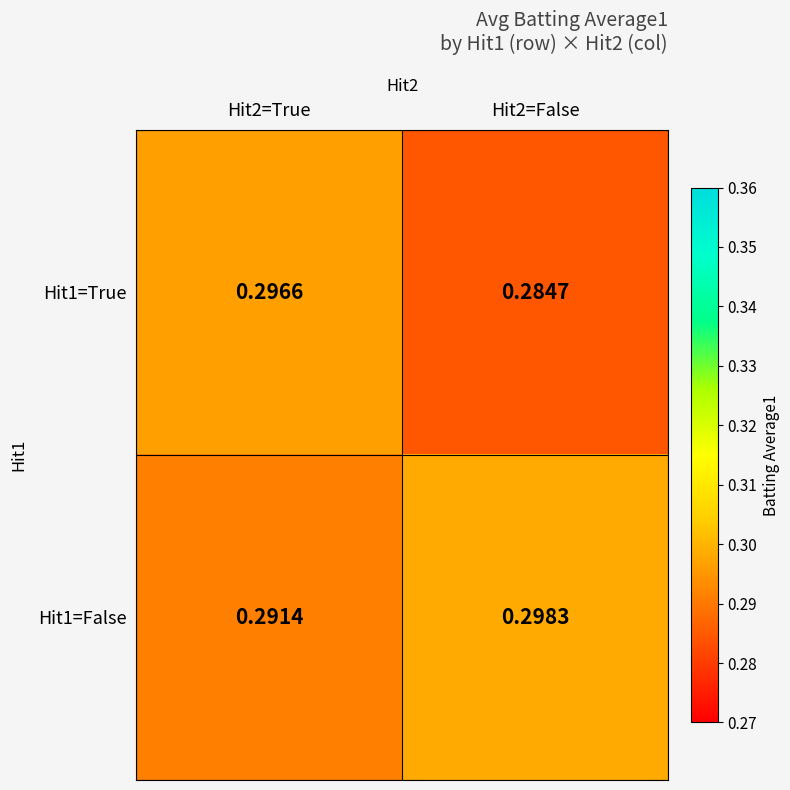

Which series has the widest spread of values?

Hit1=True